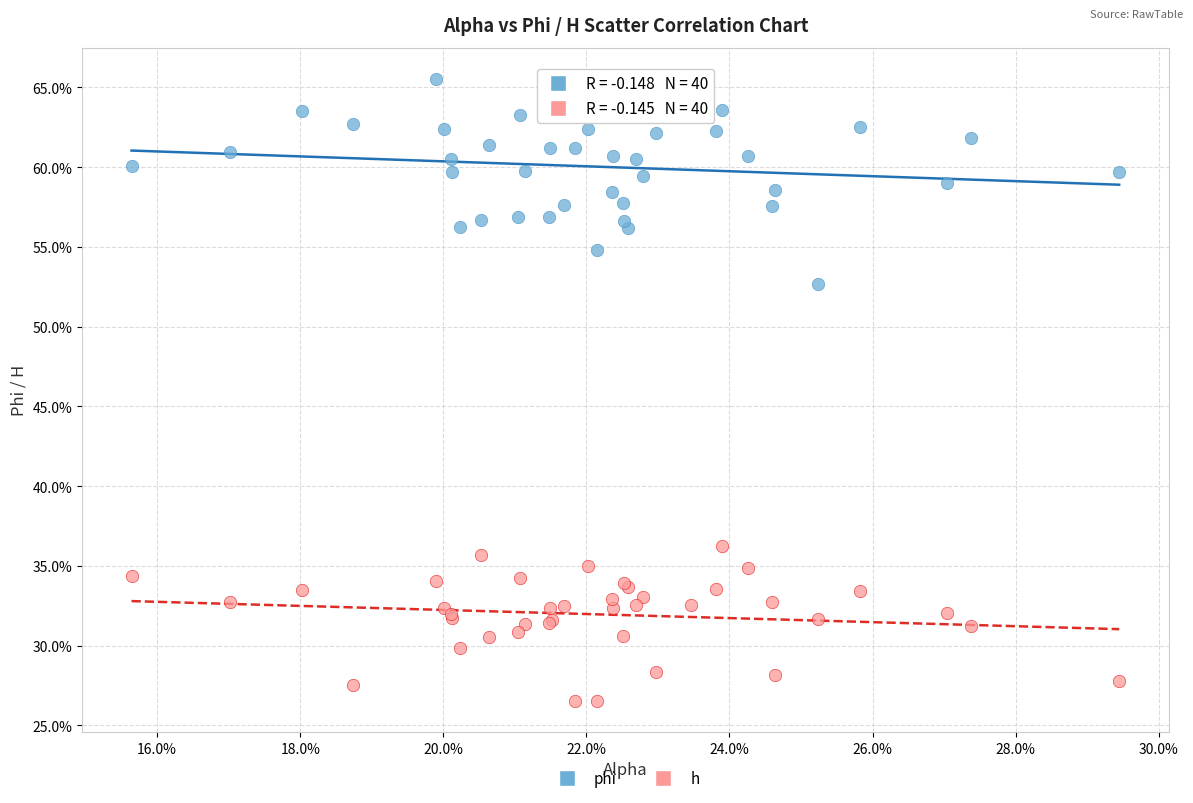

Which series contains the lowest Y value?

h